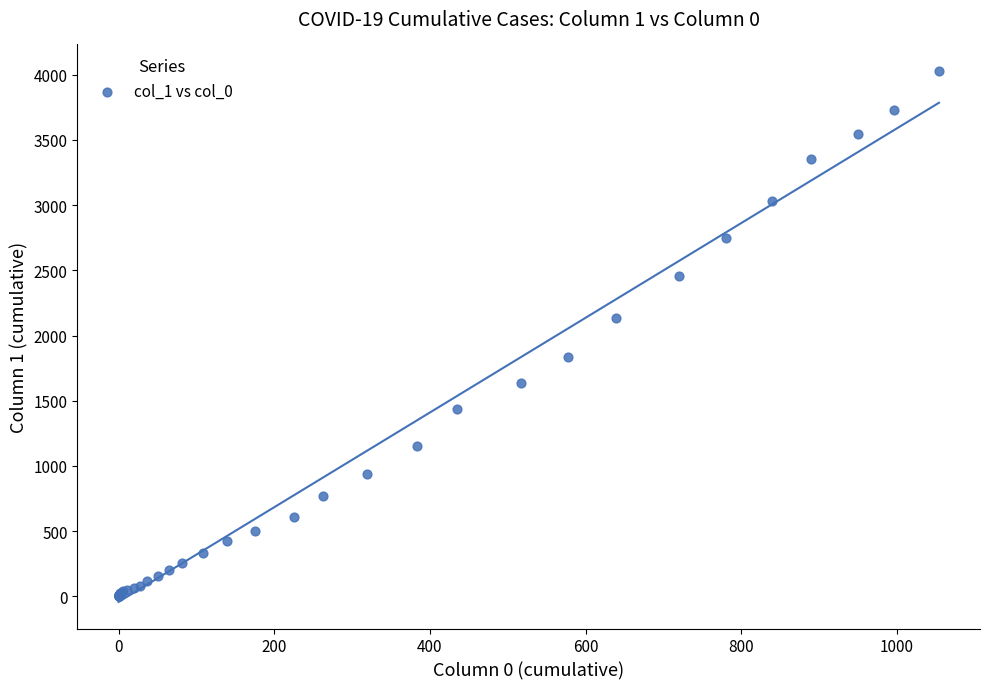

What Y value in the scatter plot is closest to 2015?

2131